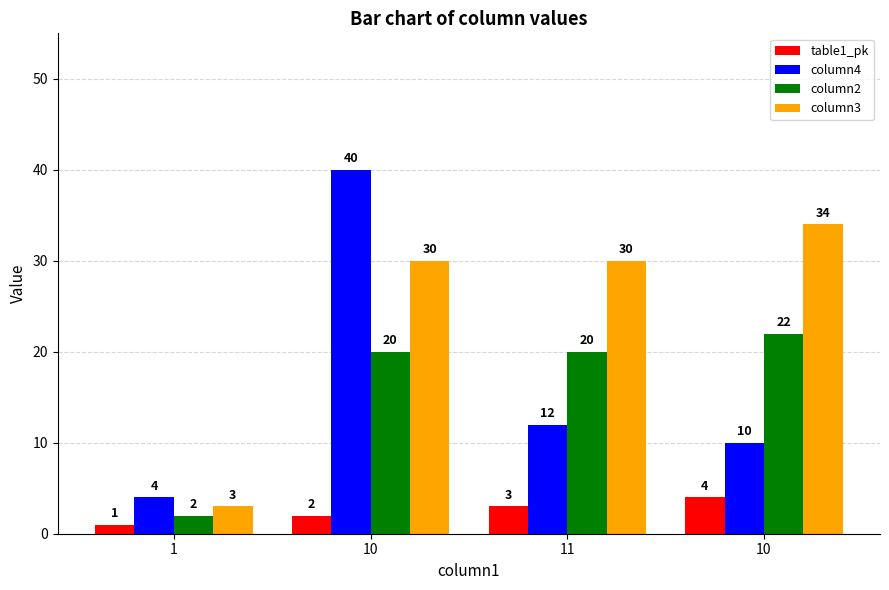

List the labels in order of column2 value, largest first.

10, 10, 11, 1